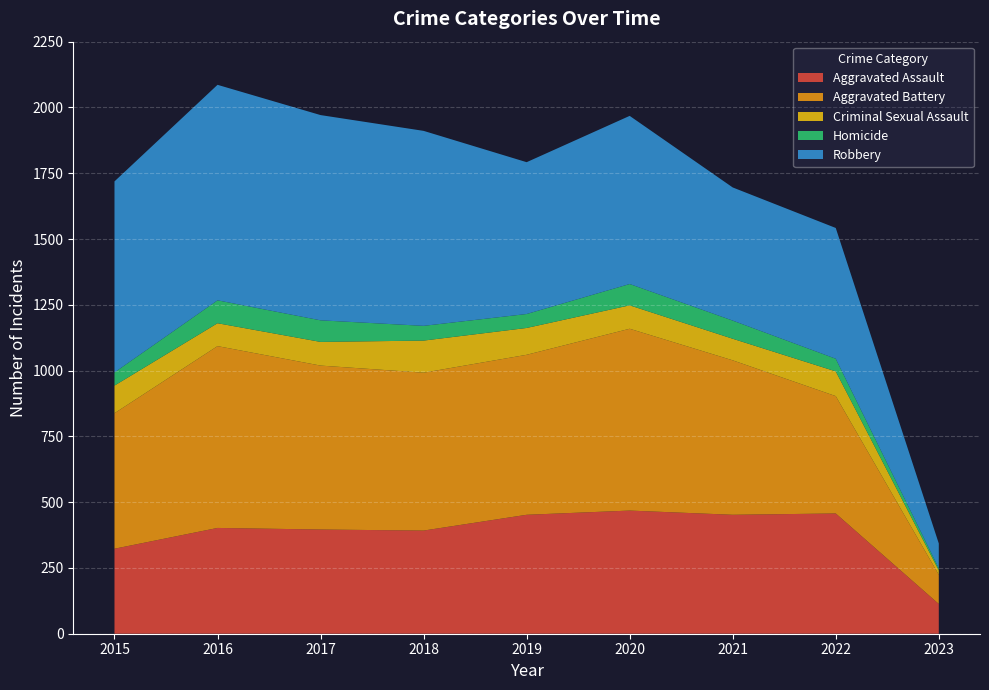

Reading right to left, what are all the values shown in this chart?

Aggravated Assault: 113	457	452	468	452	392	396	402	323
Aggravated Battery: 111	446	587	691	608	600	623	691	515
Criminal Sexual Assault: 17	94	82	89	102	122	90	87	105
Homicide: 8	48	69	81	53	56	82	87	50
Robbery: 94	497	506	639	577	741	780	819	726